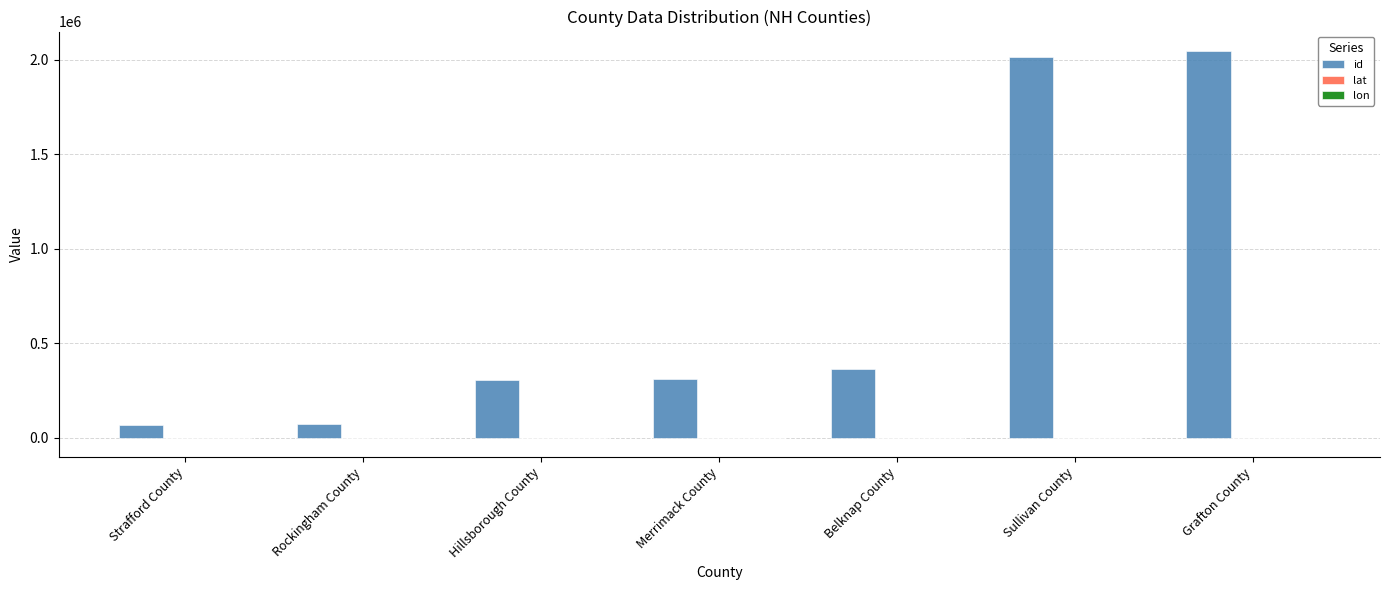

Which series has the largest total across all categories?

id